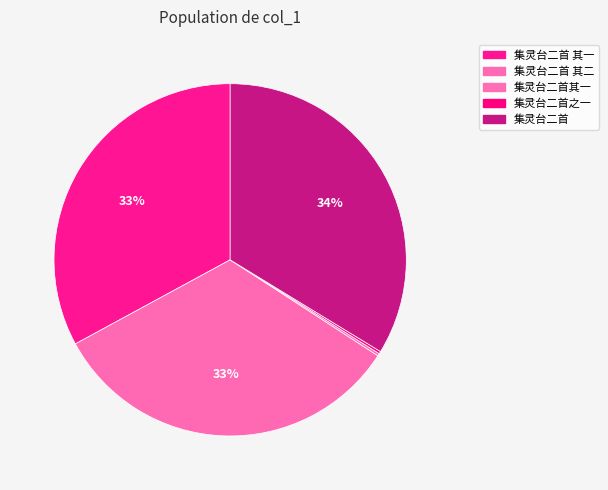

To the nearest percent, what is the average slice percentage?

20%